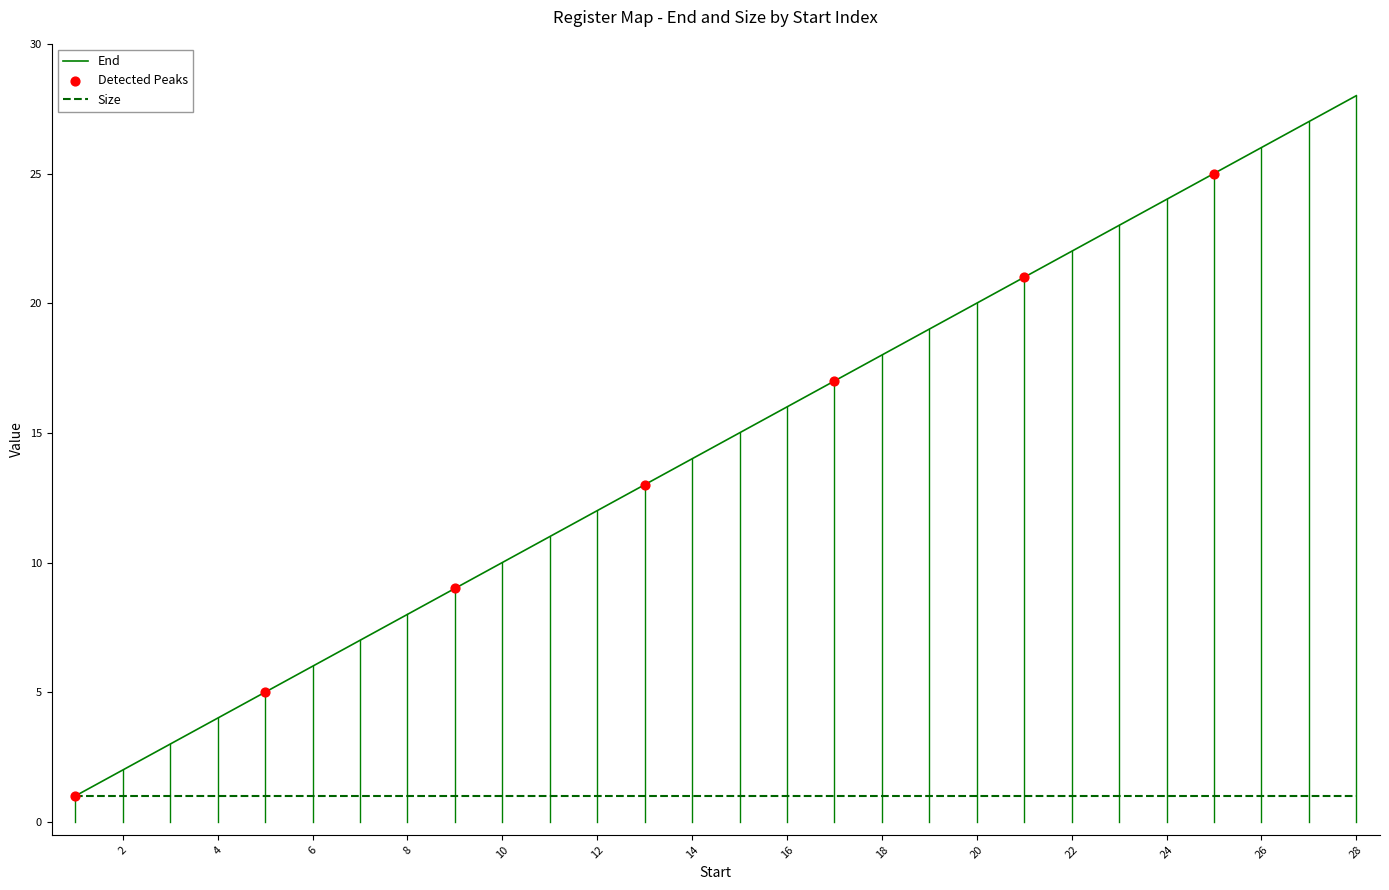

Which series has the largest range (max minus min)?

End